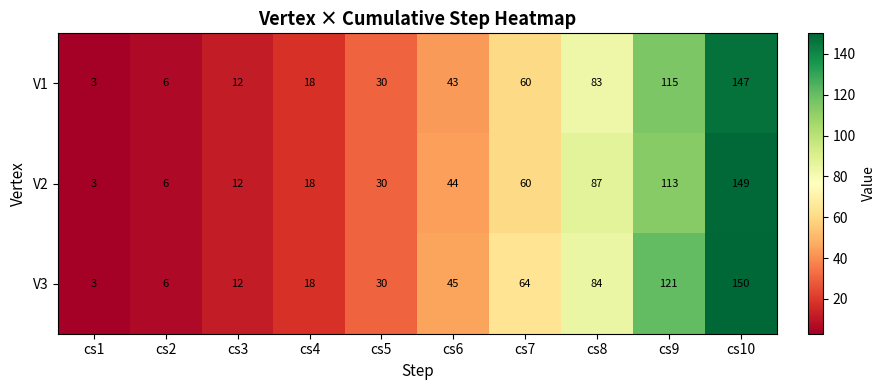

Reading left to right, list all the values displayed in this chart.

V1: cs1=3	cs2=6	cs3=12	cs4=18	cs5=30	cs6=43	cs7=60	cs8=83	cs9=115	cs10=147
V2: cs1=3	cs2=6	cs3=12	cs4=18	cs5=30	cs6=44	cs7=60	cs8=87	cs9=113	cs10=149
V3: cs1=3	cs2=6	cs3=12	cs4=18	cs5=30	cs6=45	cs7=64	cs8=84	cs9=121	cs10=150